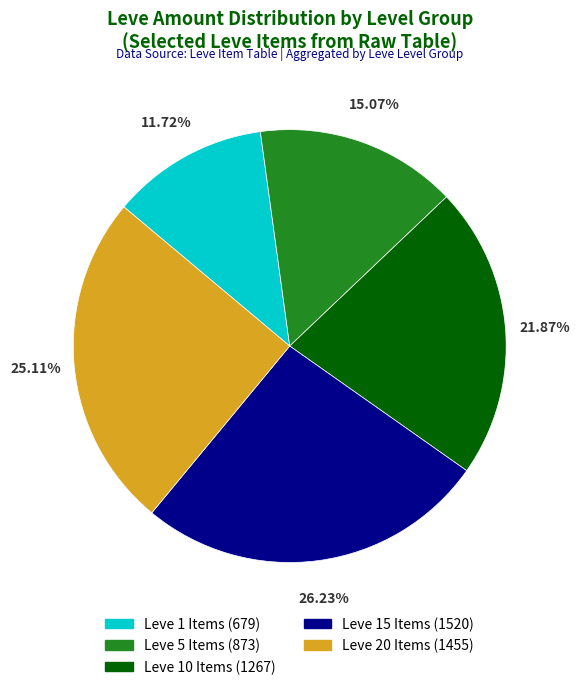

Is there any slice that represents more than half of the pie?

No